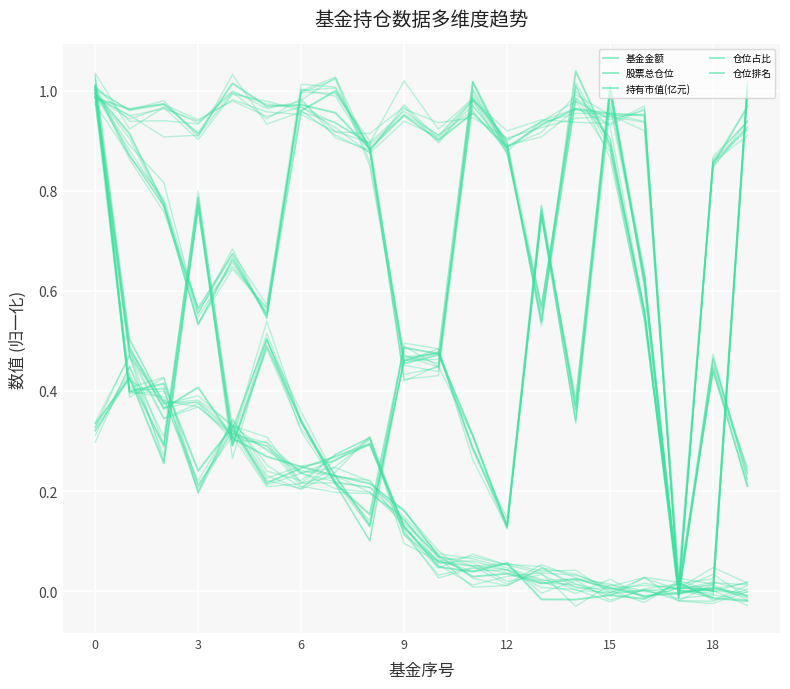

At which category does 仓位占比 reach its first local valley?

6